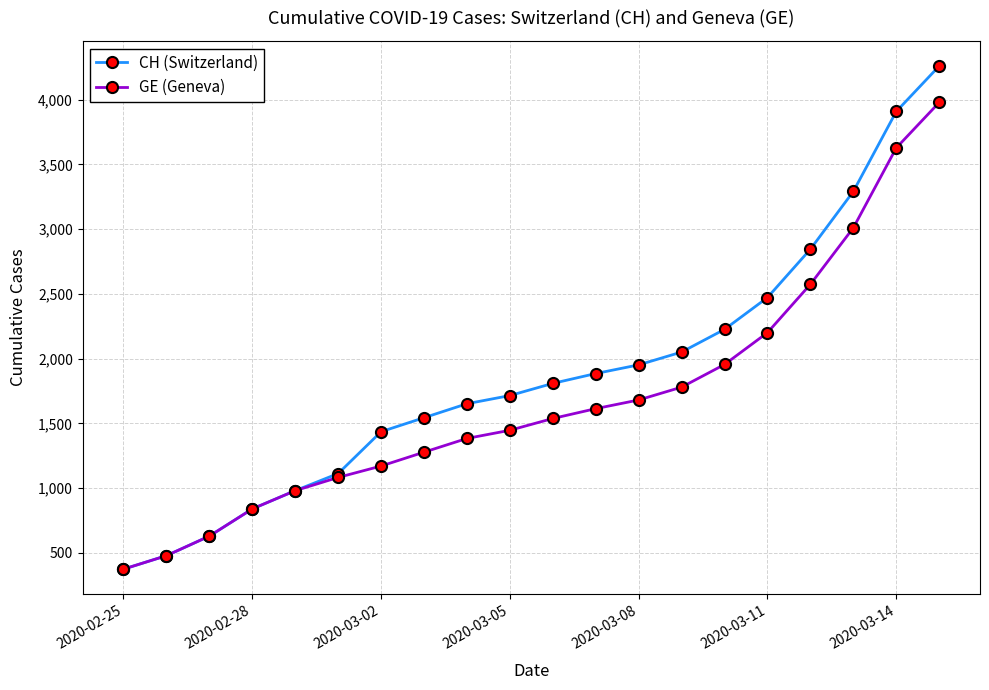

Rank the series by their average value, from highest to lowest.

CH (Switzerland), GE (Geneva)